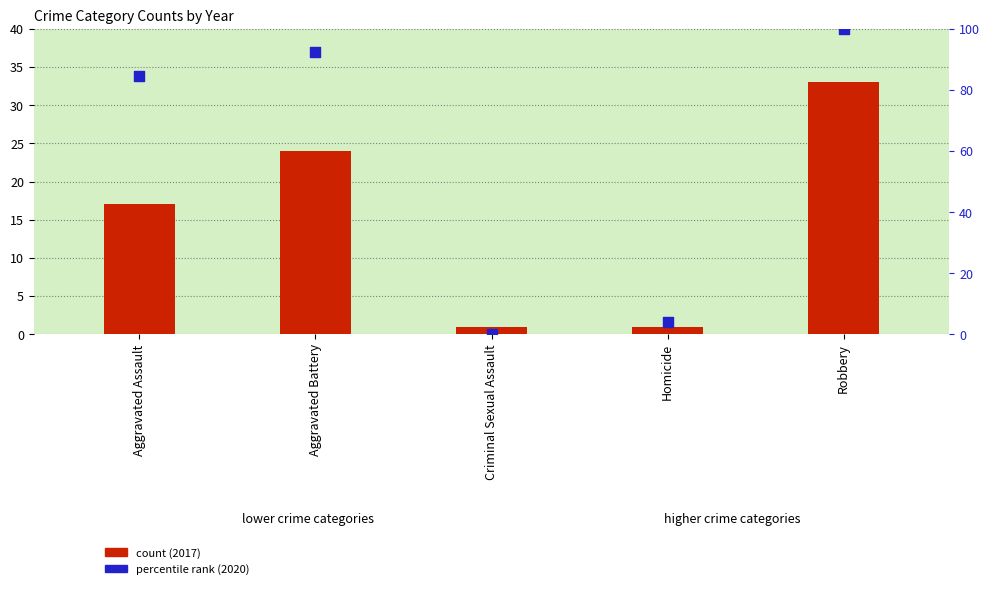

What are all the series names shown in the legend?

count (2017), percentile rank (2020)